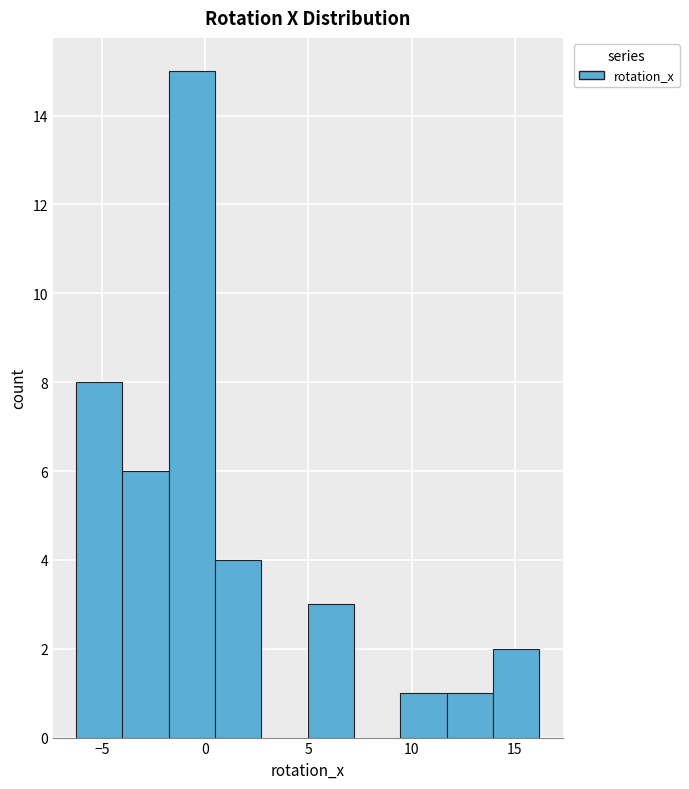

Reading left to right, transcribe this chart: for each bar, give the range it covers on the x-axis and its height. Neither the bar edges nor the heights are printed on the chart, so give them approximately, as read against the axes.

-6.0 to -4.0: 8
-4.0 to -2.0: 6
-2.0 to 0.5: 15
0.5 to 2.5: 4
2.5 to 5.0: 0
5.0 to 7.0: 3
7.0 to 9.5: 0
9.5 to 11.5: 1
11.5 to 14.0: 1
14.0 to 16.0: 2